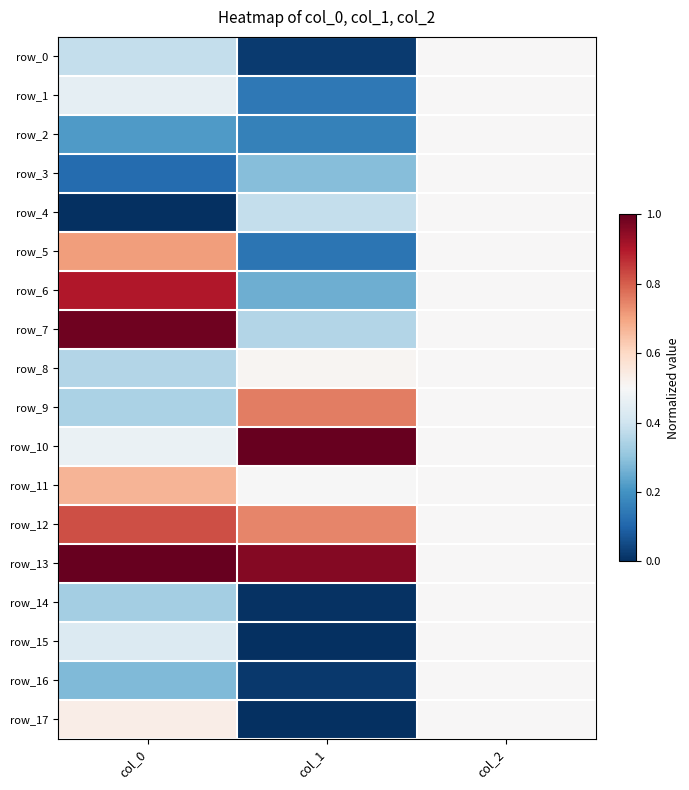

List the labels in order of row_10 value, smallest first.

col_0, col_2, col_1